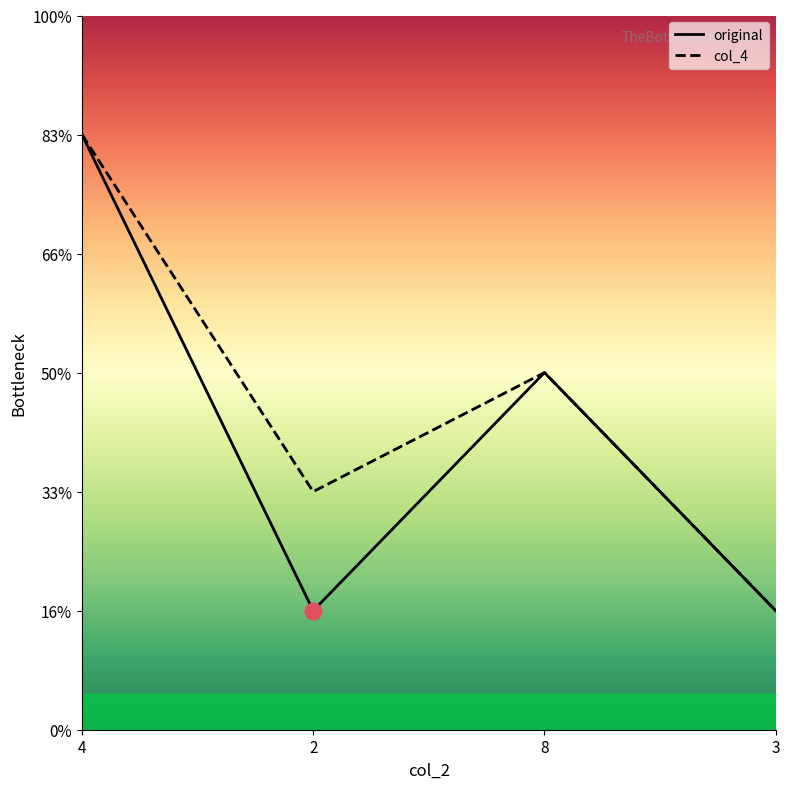

Reading left to right, what are all the values shown in this chart?

original: 5	1	3	1
col_4: 5	2	3	1